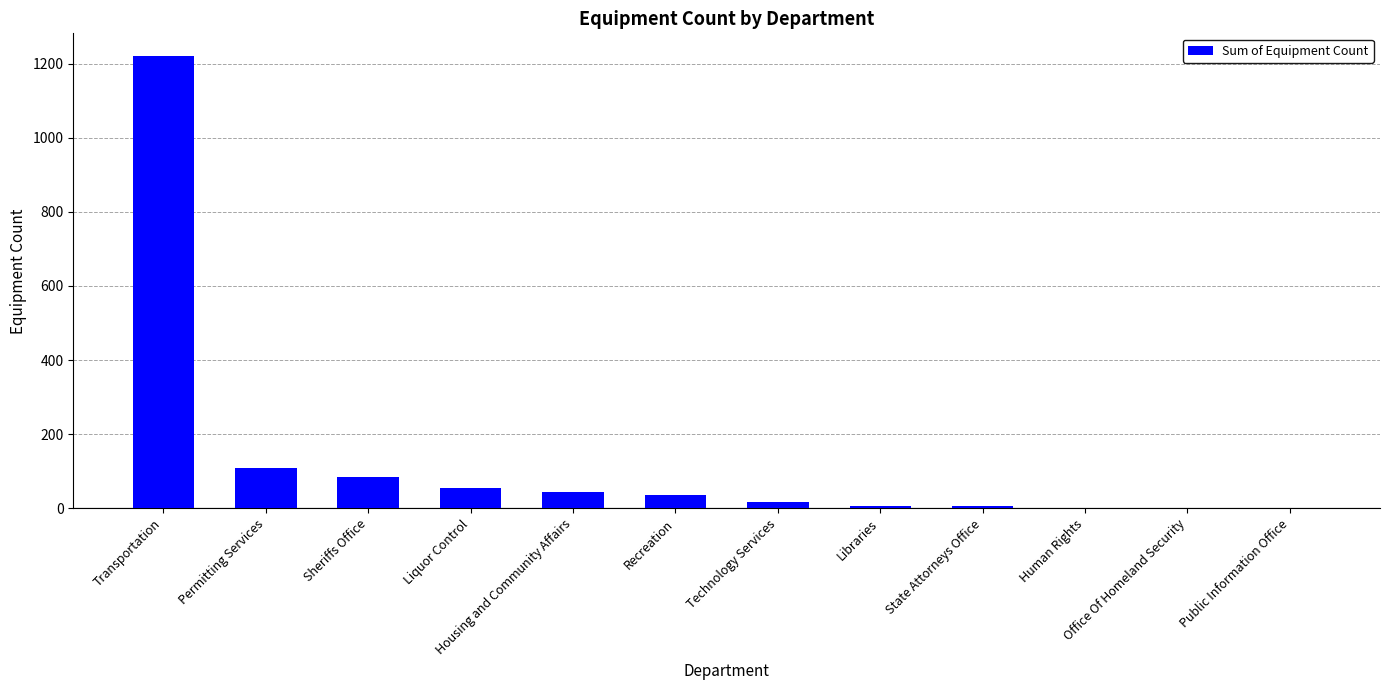

What is the change in value from Permitting Services to Liquor Control?

-53